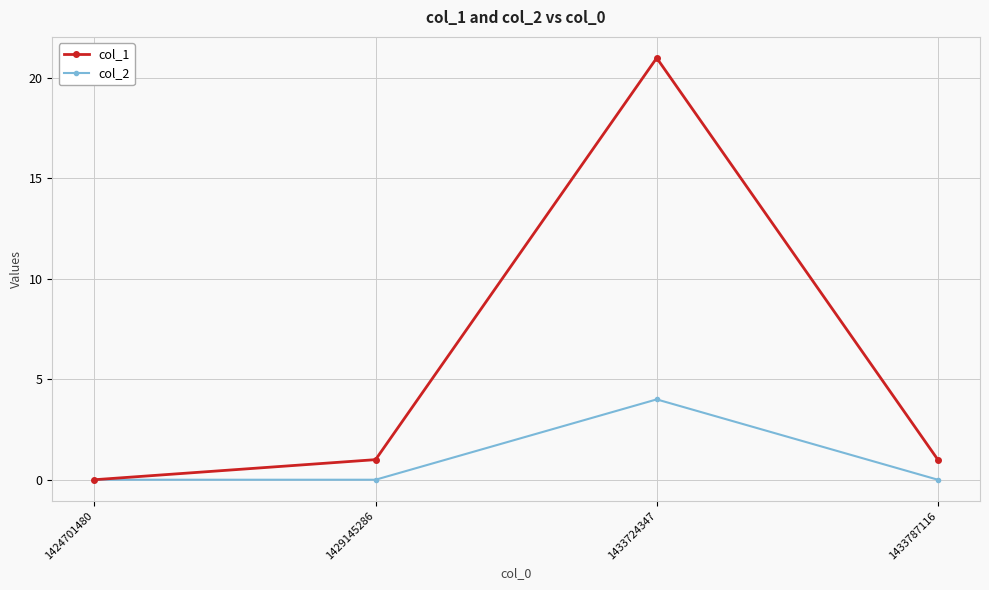

True or false: col_1 has more than 2 interior local peaks.

False